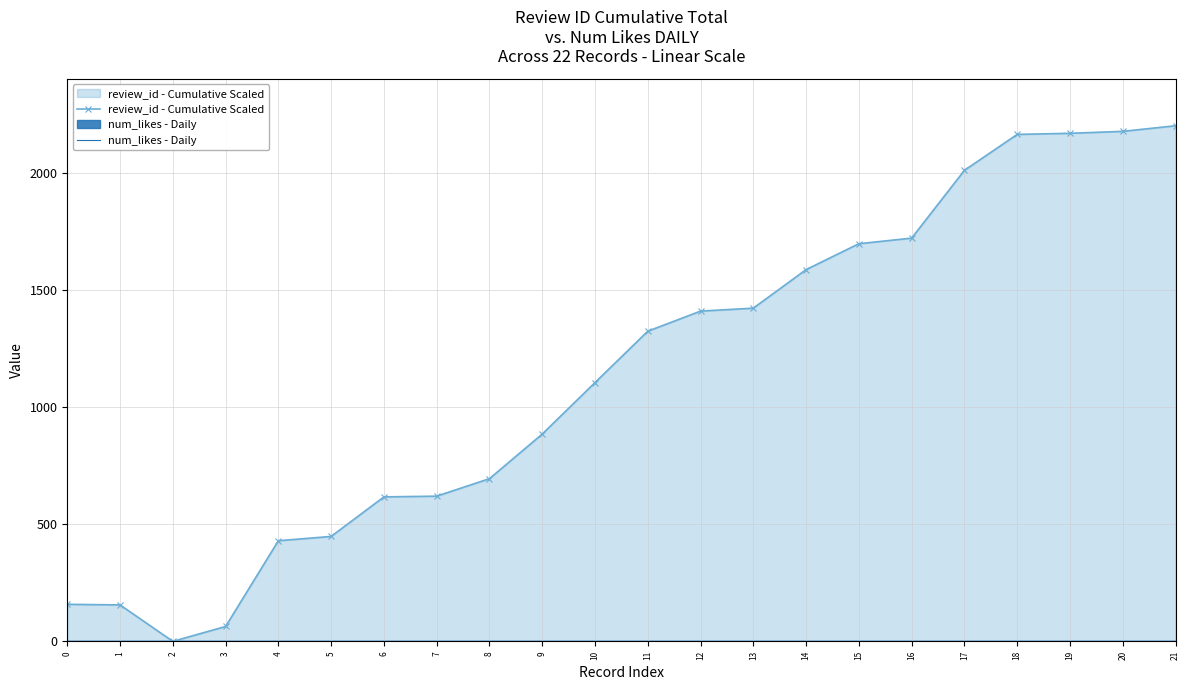

How many values in the review_id - Cumulative Scaled series are below 1323?

11